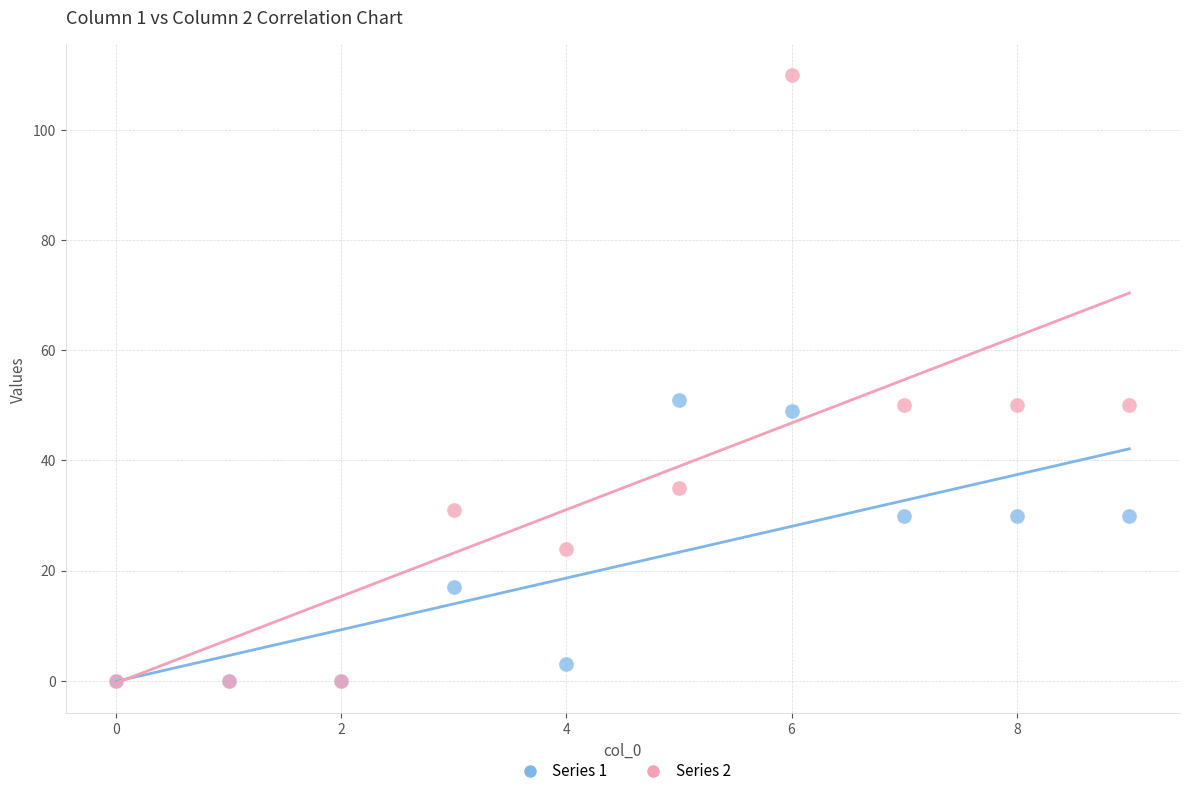

Which series has the widest spread of Y values?

Series 2